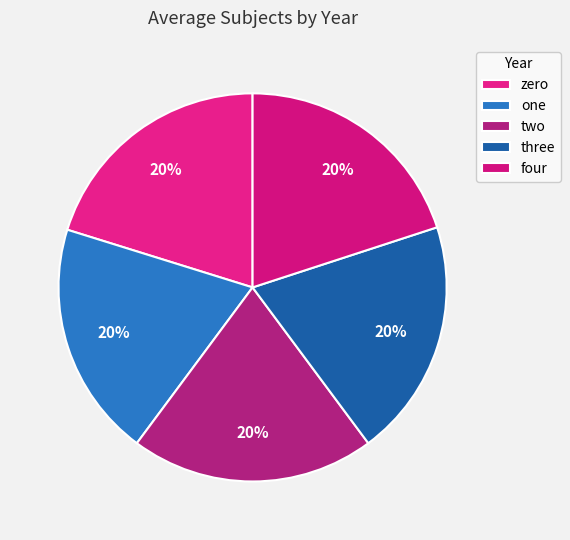

Is it true that one is 5% of the pie?

False